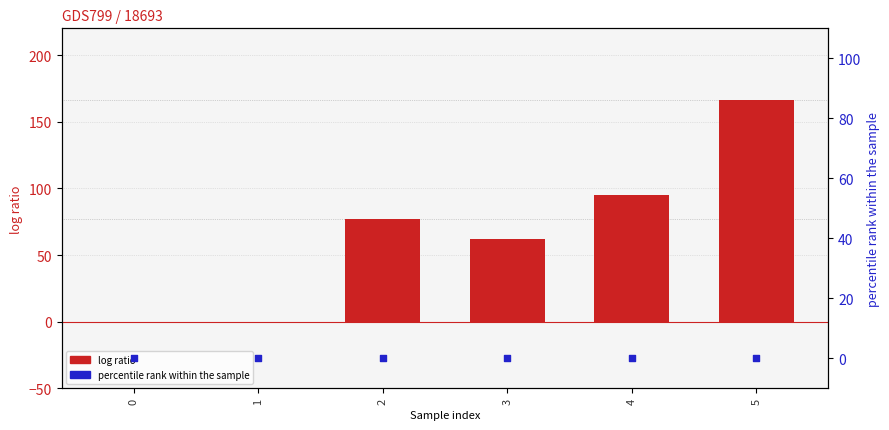

Is the value of percentile rank within the sample at 1 greater than the value of log ratio at 4?

No